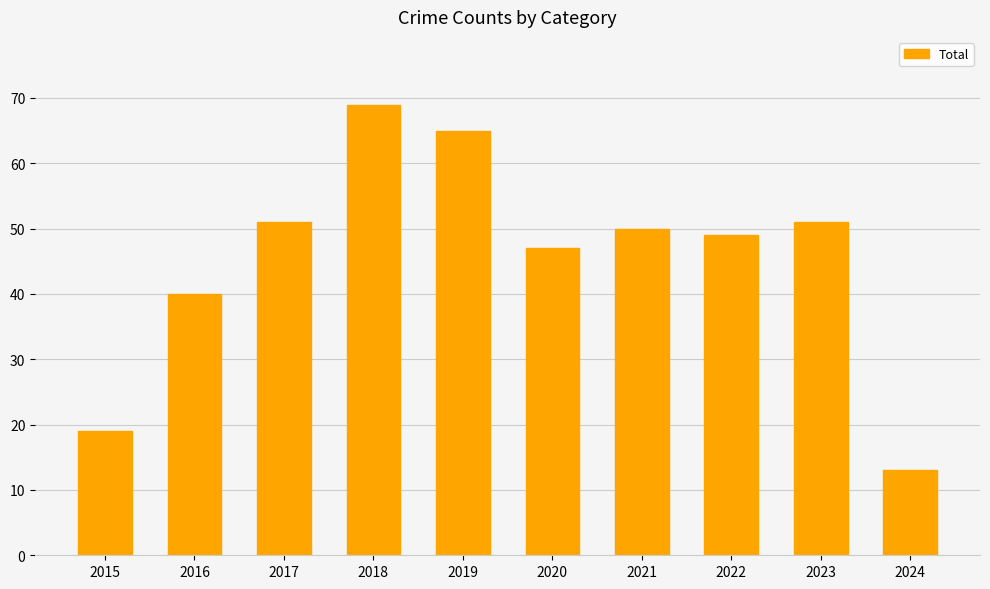

At which category does the chart reach its minimum across all series?

2024